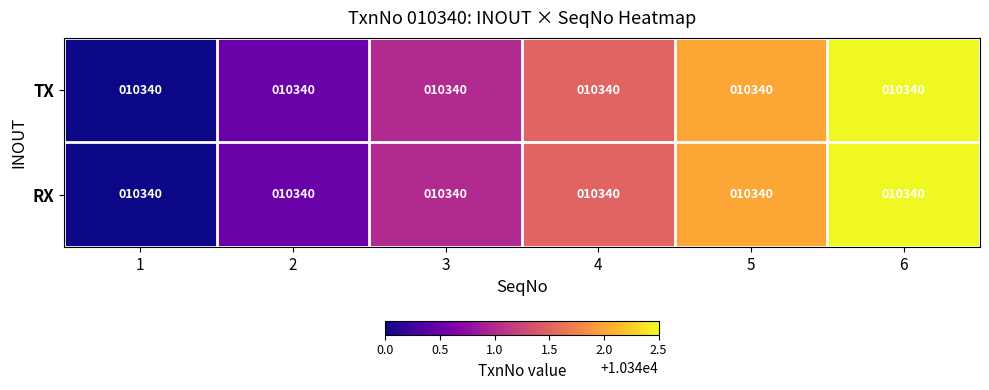

What is the sum of the RX values at 3 and 5?

20683.0